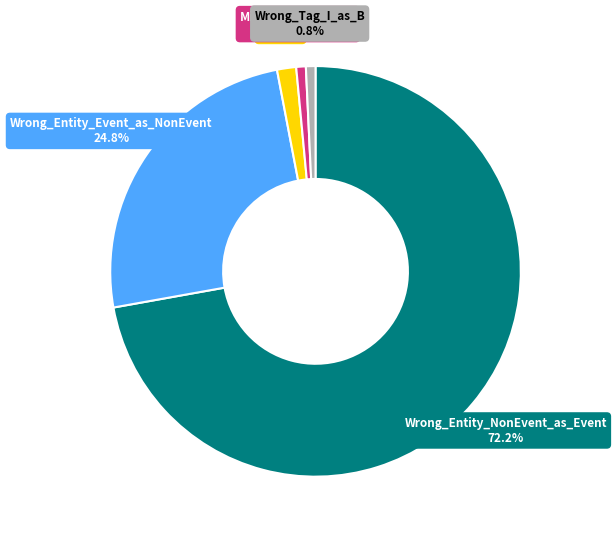

What is the majority slice?

Wrong_Entity_NonEvent_as_Event